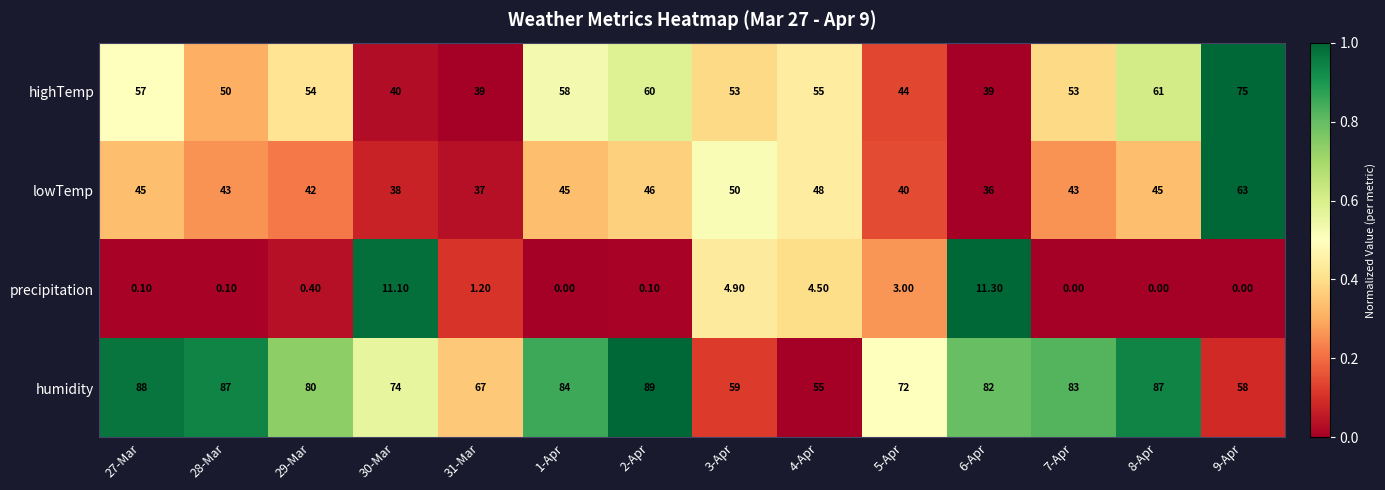

Which series changed the most between 3-Apr and 6-Apr?

humidity